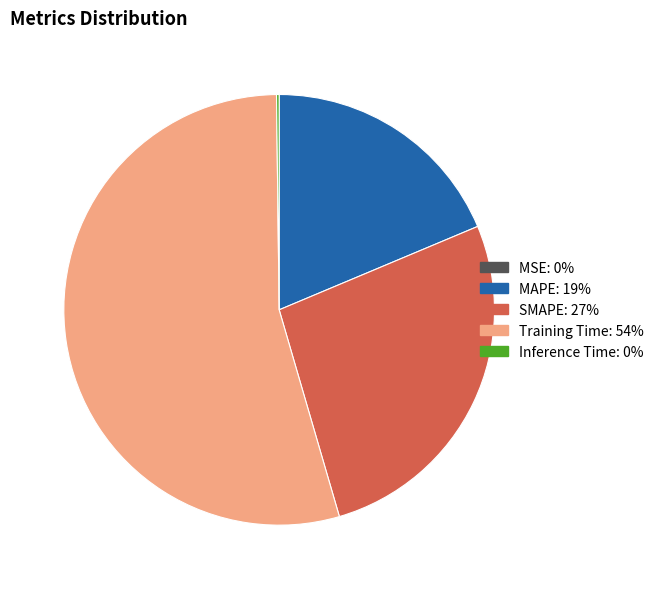

Approximately how many times larger is the value at SMAPE compared to Training Time?

0.5